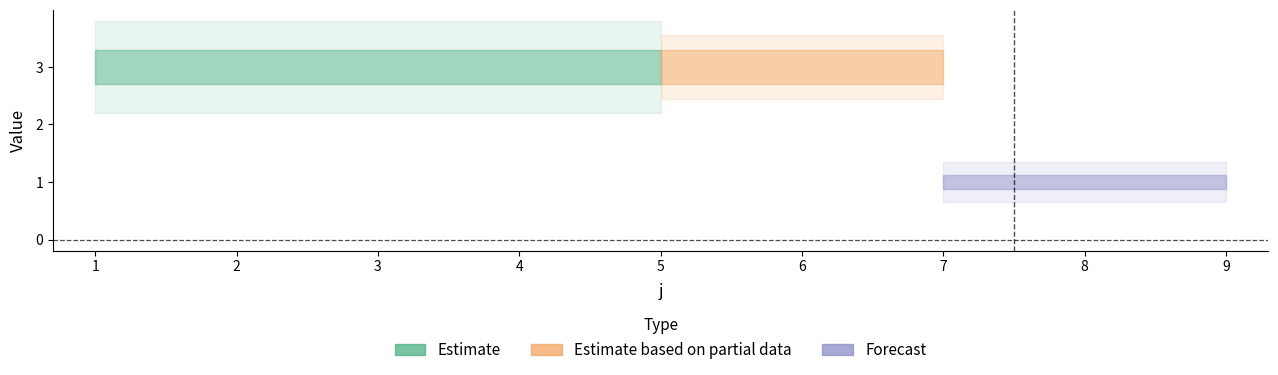

True or false: U and t intersect in this chart.

False